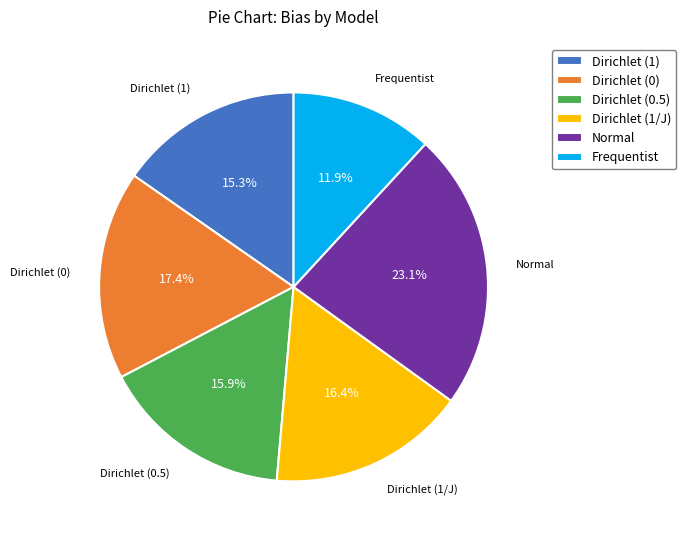

True or false: Dirichlet (0) accounts for 17% of the total.

True